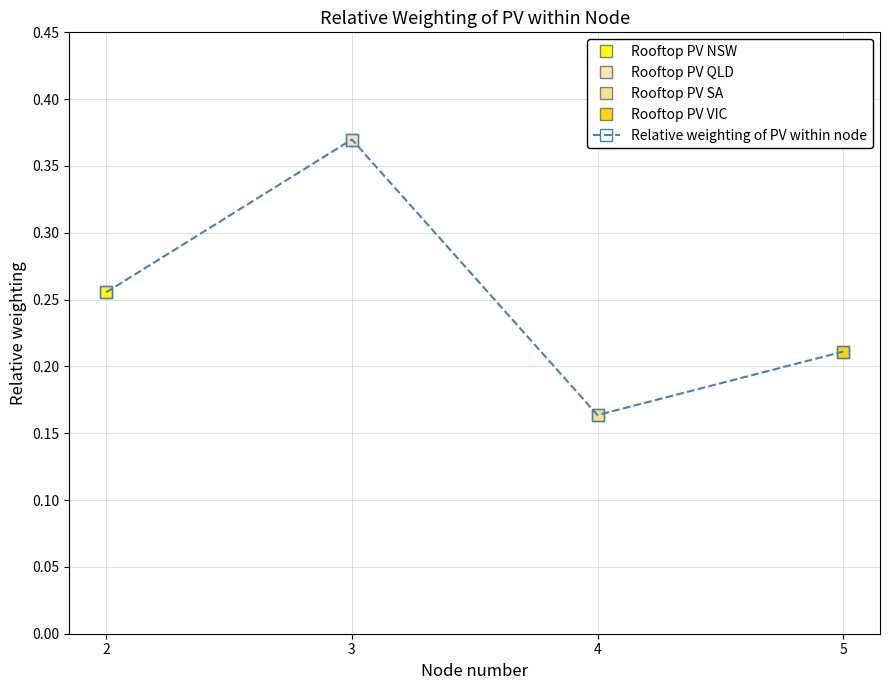

The value at 4 is 0.1. True or false?

False